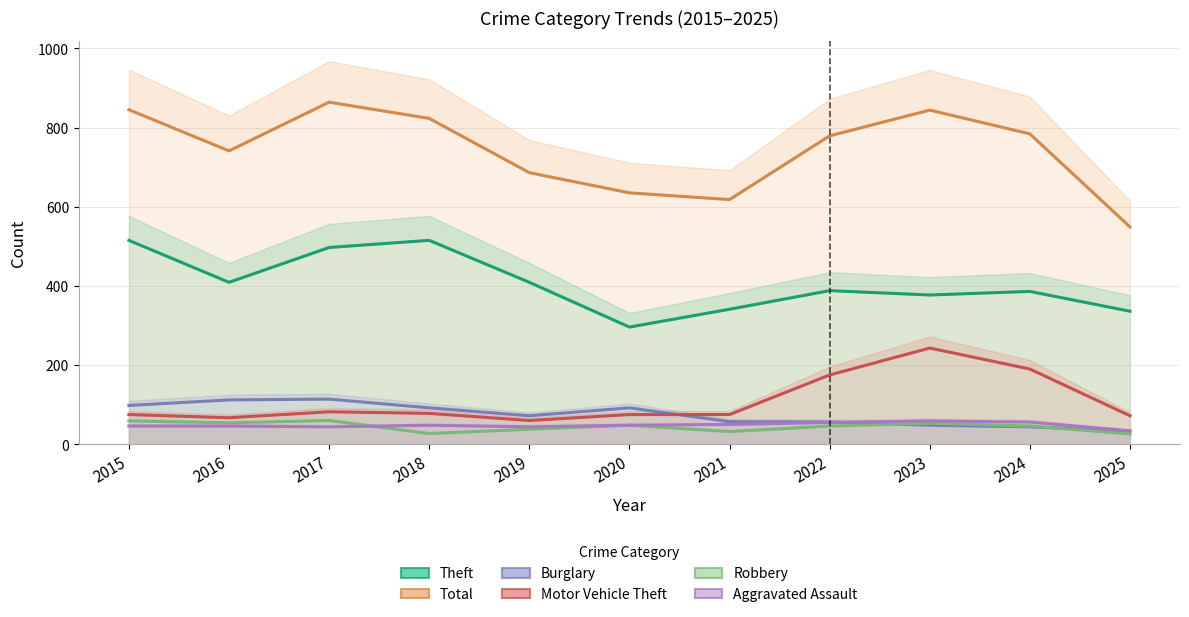

Which series has the largest total across all categories?

Total